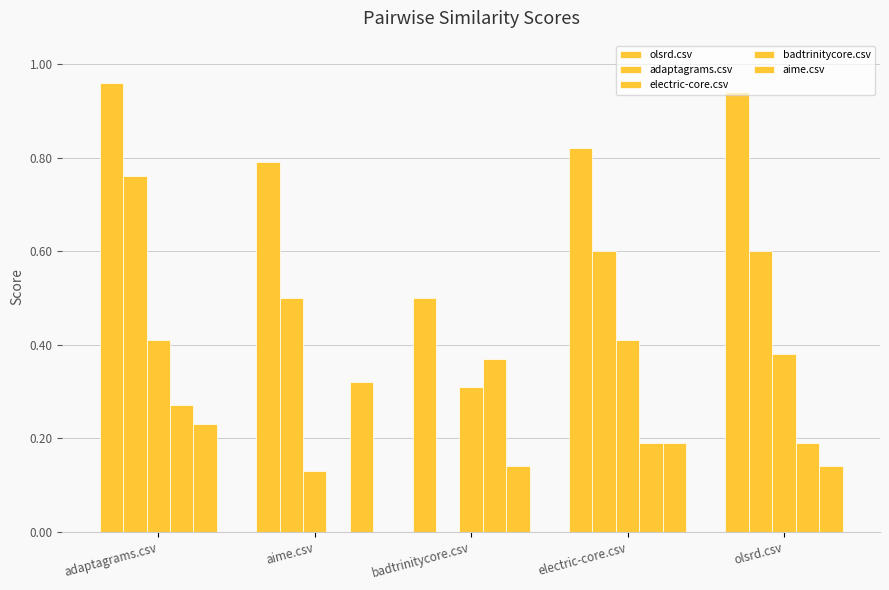

At which category does the chart reach its peak across all series?

adaptagrams.csv